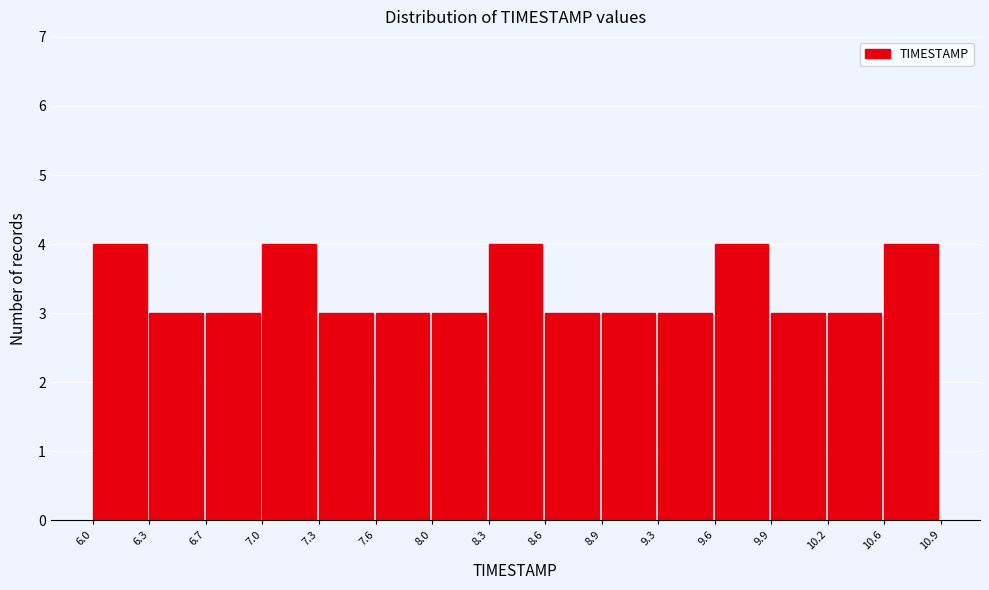

Reading left to right, transcribe this chart: for each bar, give the range it covers on the x-axis and its height. The values are not printed on the chart, so give them approximately, as read against the axis.

6.0 to 6.3: 4
6.3 to 6.7: 3
6.7 to 7.0: 3
7.0 to 7.3: 4
7.3 to 7.6: 3
7.6 to 8.0: 3
8.0 to 8.3: 3
8.3 to 8.6: 4
8.6 to 8.9: 3
8.9 to 9.3: 3
9.3 to 9.6: 3
9.6 to 9.9: 4
9.9 to 10.2: 3
10.2 to 10.6: 3
10.6 to 10.9: 4